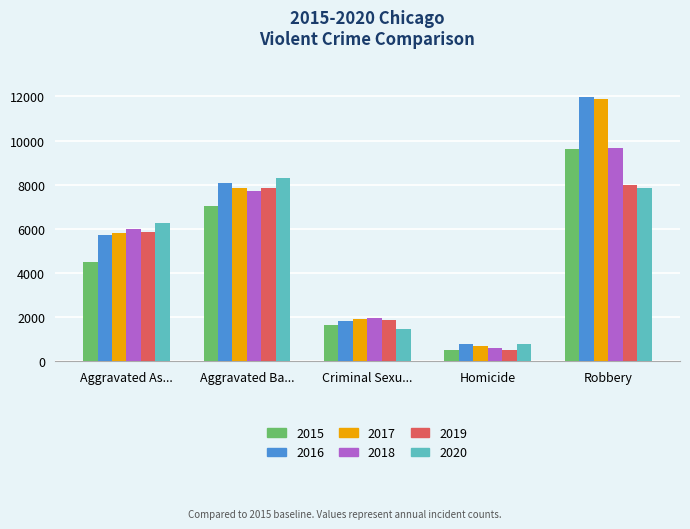

What is the total value across all series at Criminal Sexu...?

10649